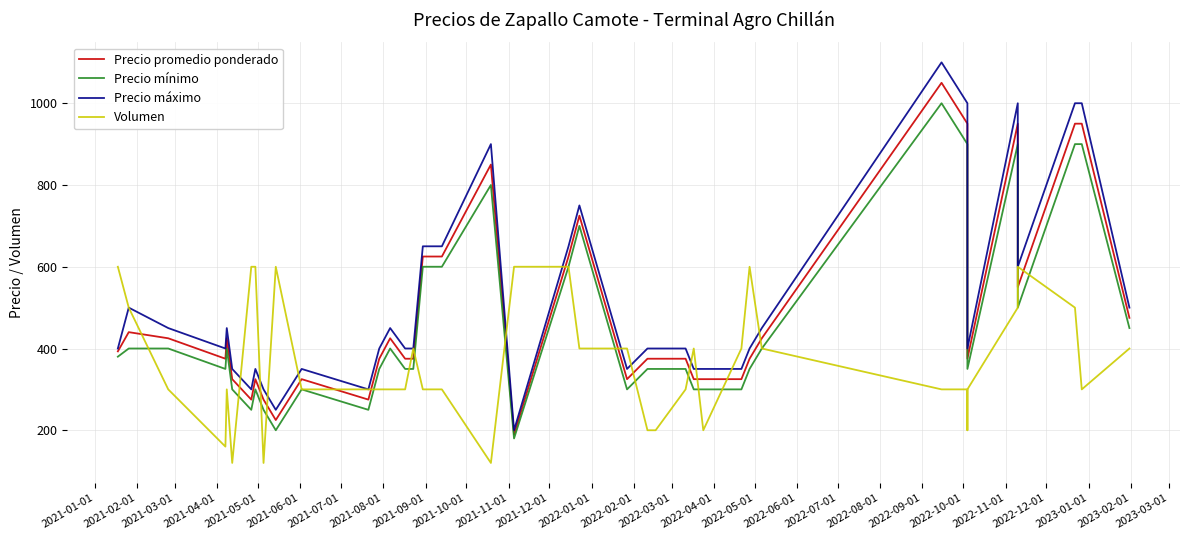

True or false: Precio máximo and Precio promedio ponderado intersect in this chart.

False